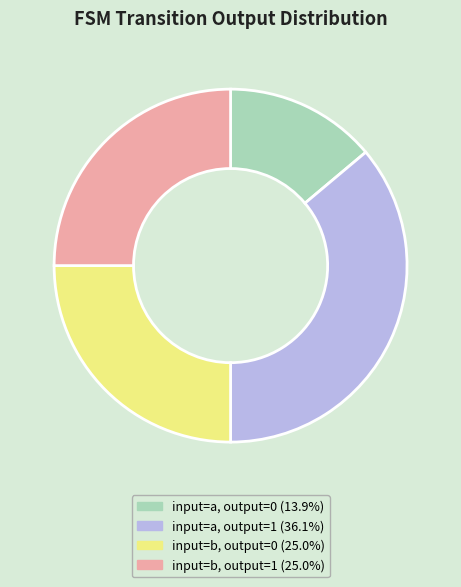

Combined, do input=b, output=1 (25.0%) and input=a, output=1 (36.1%) account for over 50%?

Yes